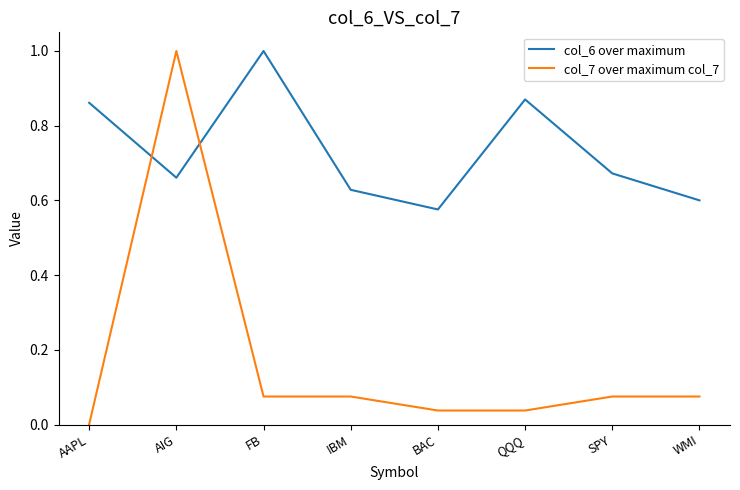

Is it true that col_6 over maximum equals 0.5 at QQQ?

False